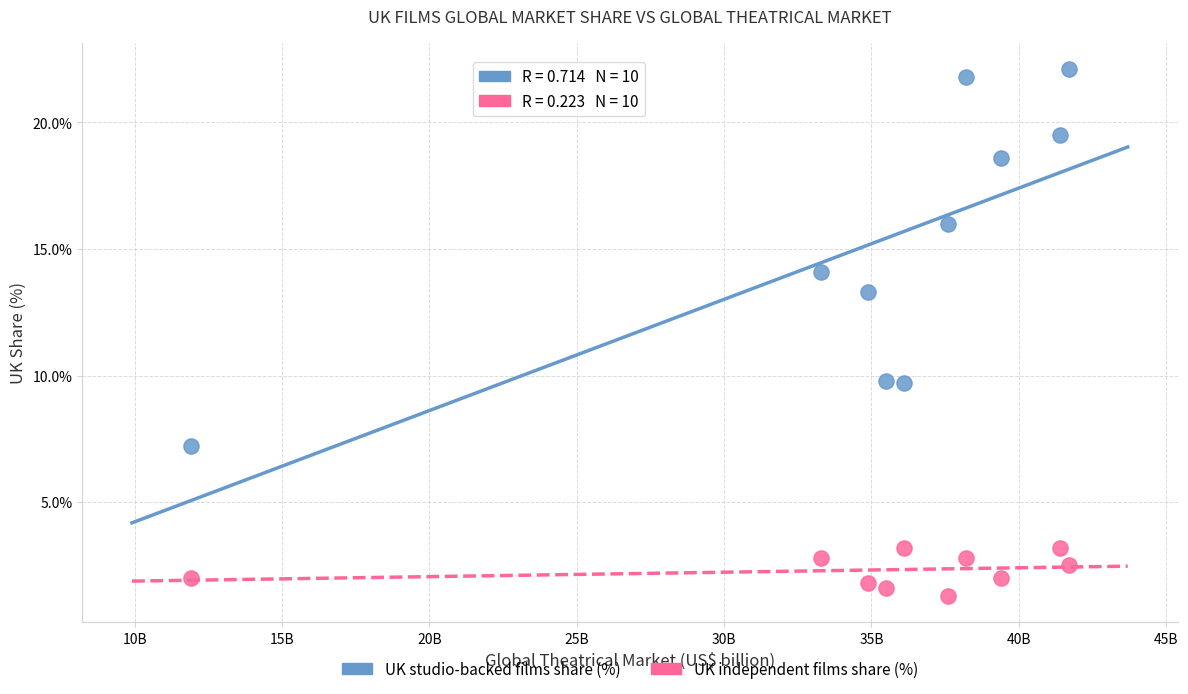

What are all the series names shown in the legend?

UK studio-backed films share (%), UK independent films share (%)